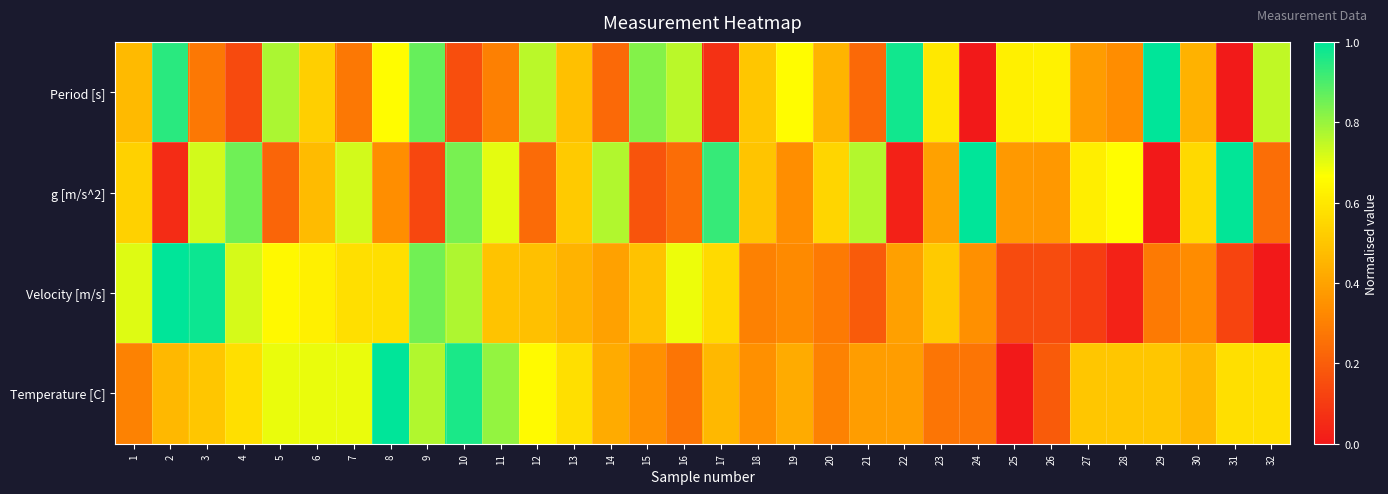

How many data points does each series have?

32